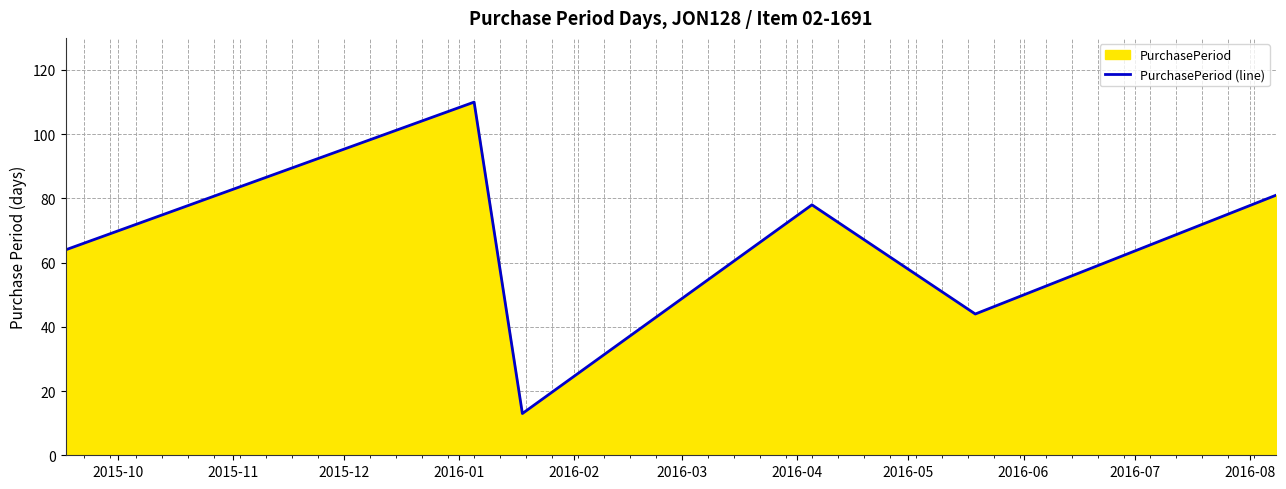

What is the minimum value shown in the chart?

13